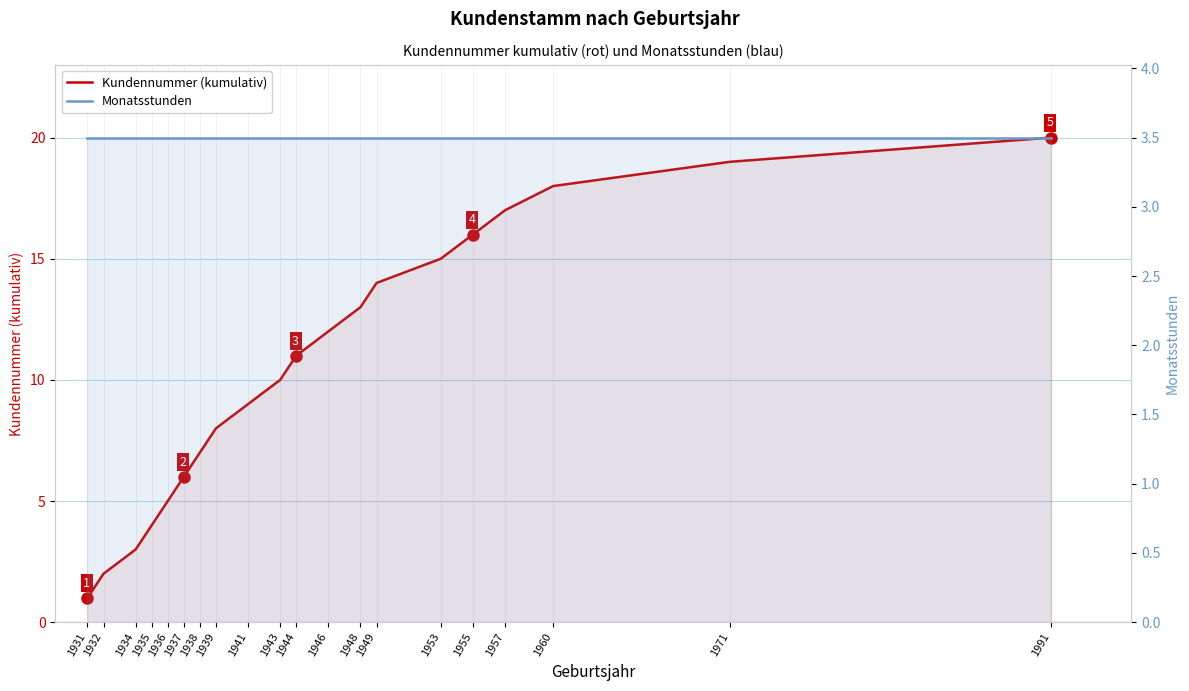

Reading left to right, extract all data points from this chart.

Kundennummer (kumulativ): 1931=1.0	1932=2.0	1934=3.0	1935=4.0	1936=5.0	1937=6.0	1938=7.0	1939=8.0	1941=9.0	1943=10.0	1944=11.0	1946=12.0	1948=13.0	1949=14.0	1953=15.0	1955=16.0	1957=17.0	1960=18.0	1971=19.0	1991=20.0
Monatsstunden: 1931=3.5	1932=3.5	1934=3.5	1935=3.5	1936=3.5	1937=3.5	1938=3.5	1939=3.5	1941=3.5	1943=3.5	1944=3.5	1946=3.5	1948=3.5	1949=3.5	1953=3.5	1955=3.5	1957=3.5	1960=3.5	1971=3.5	1991=3.5